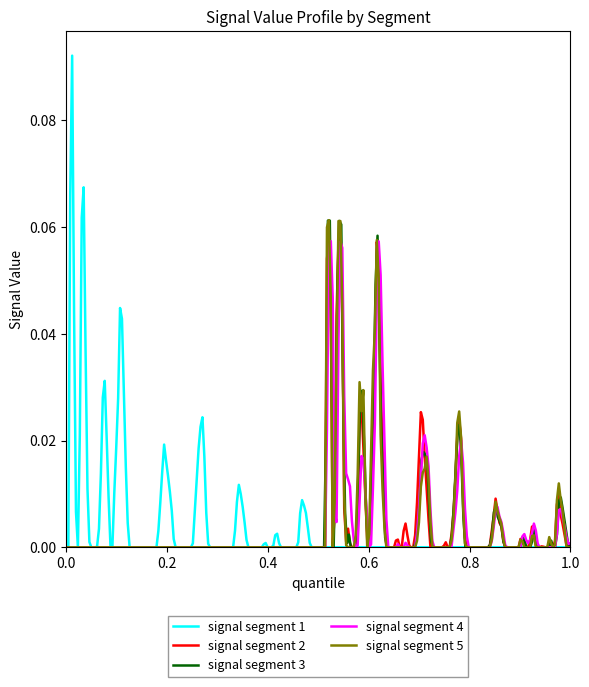

Is it true that signal segment 2 equals 0.0 at 9?

True